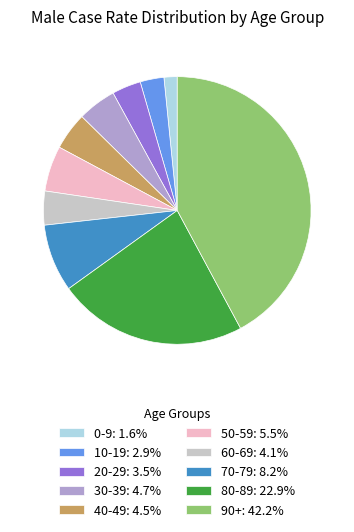

Count the number of slices in the pie.

10